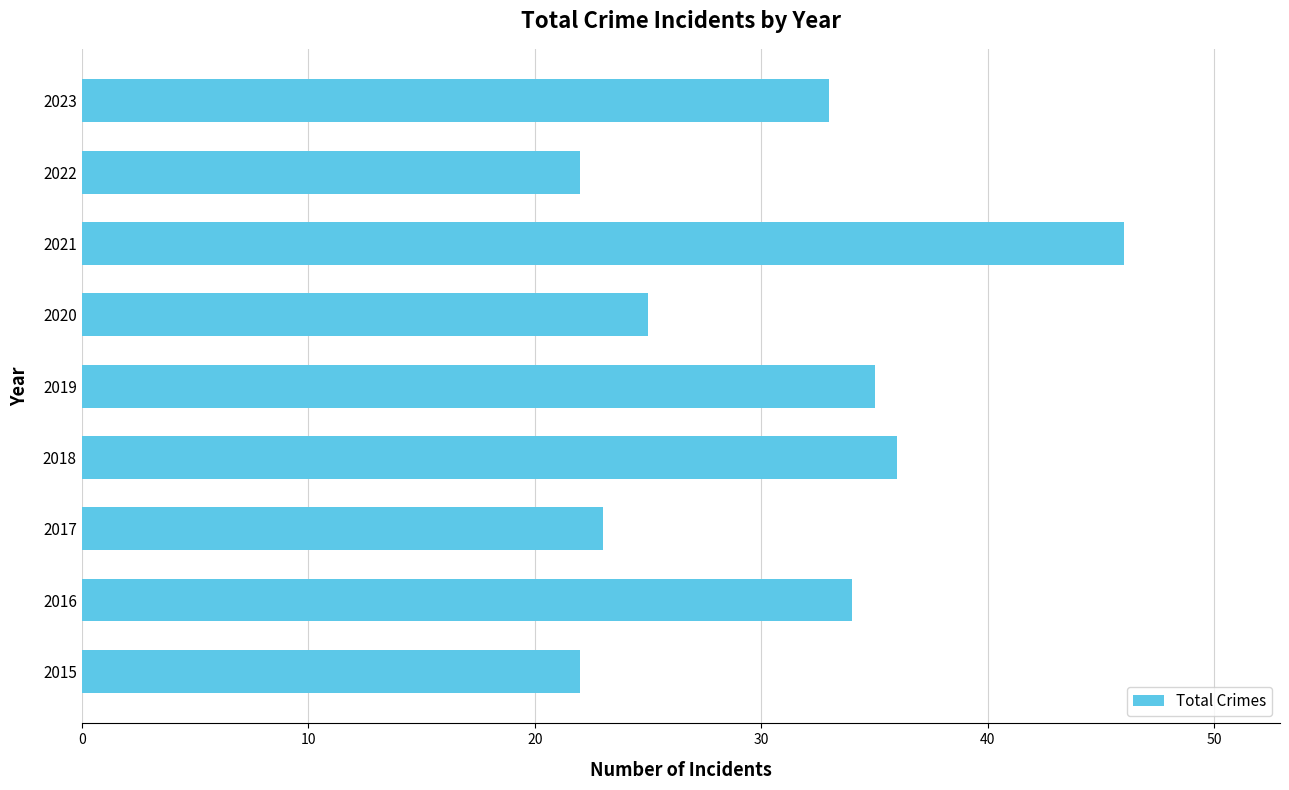

What is the difference between the values at 2015 and 2021?

24